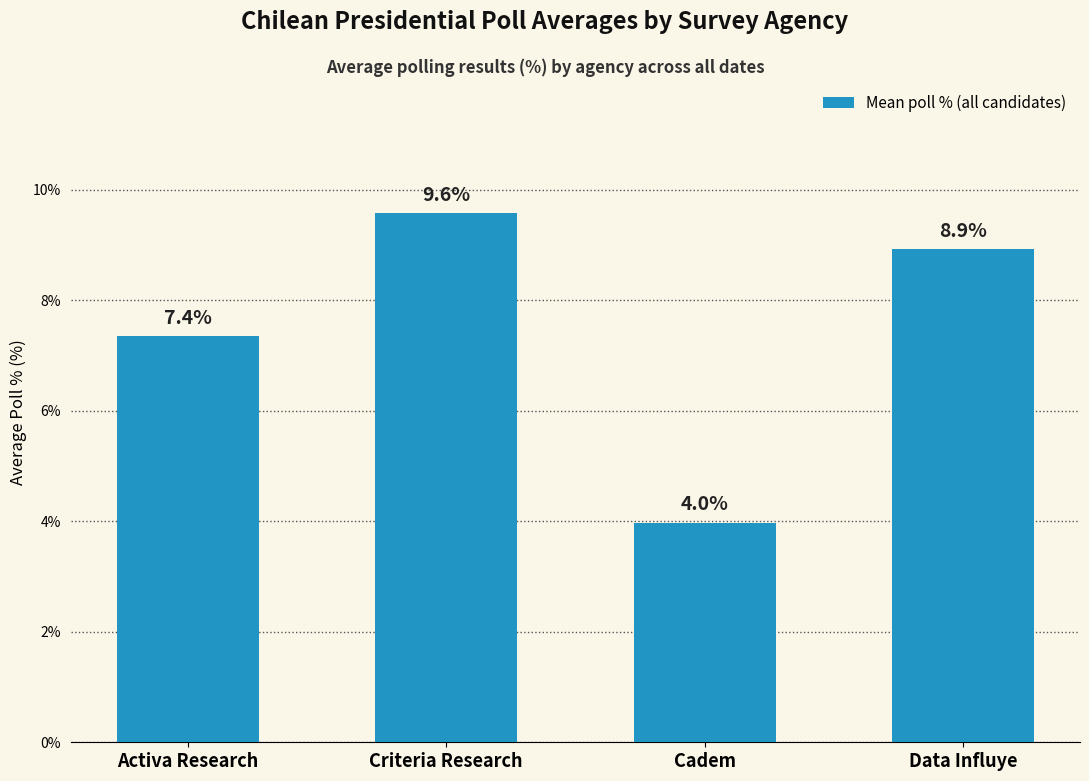

How many values exceed 8?

2